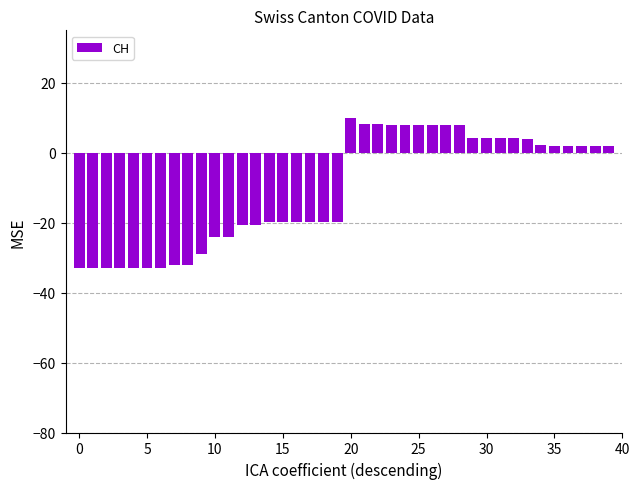

What is the value of the 24th bar from the left?

7.9